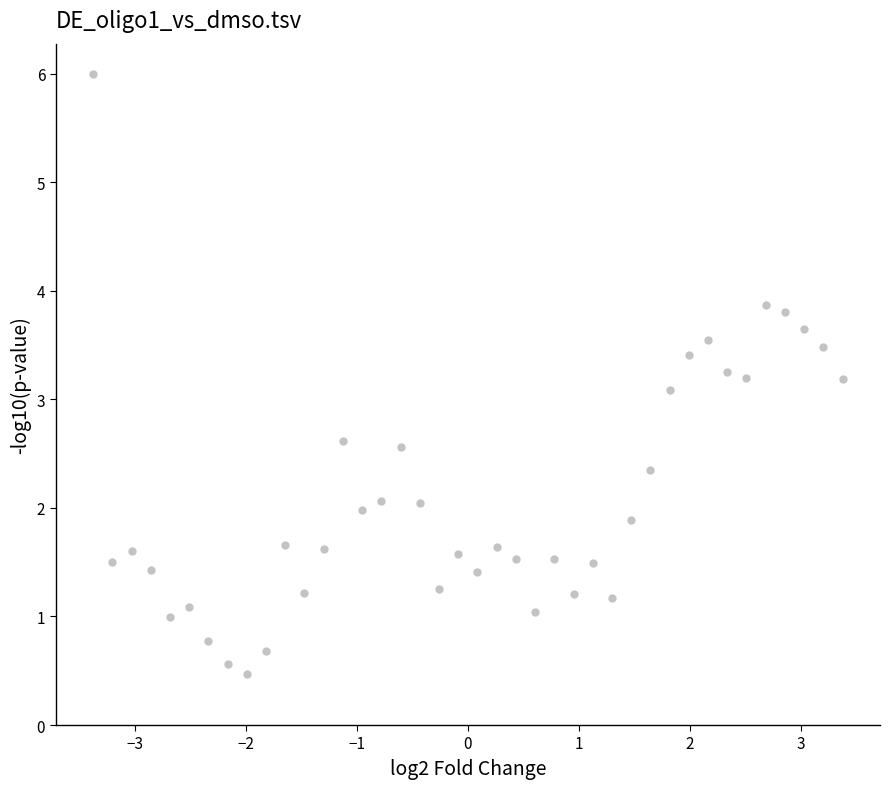

What is the range of X values (max minus min)?

6.8